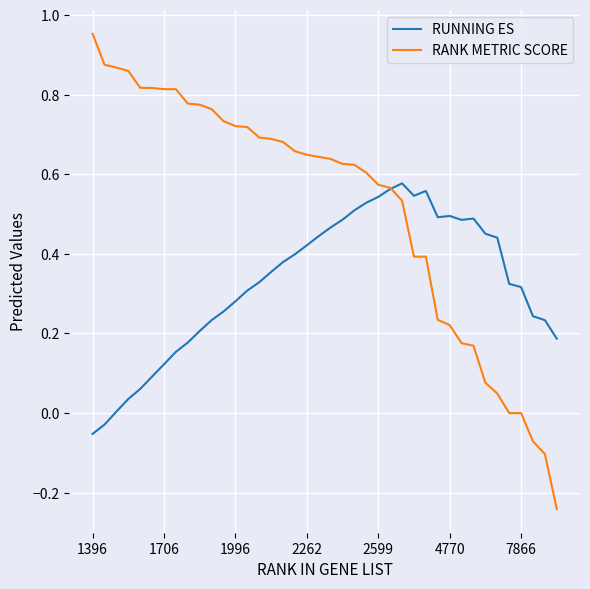

What is the difference between the maximum and minimum values in the RANK METRIC SCORE series?

1.2